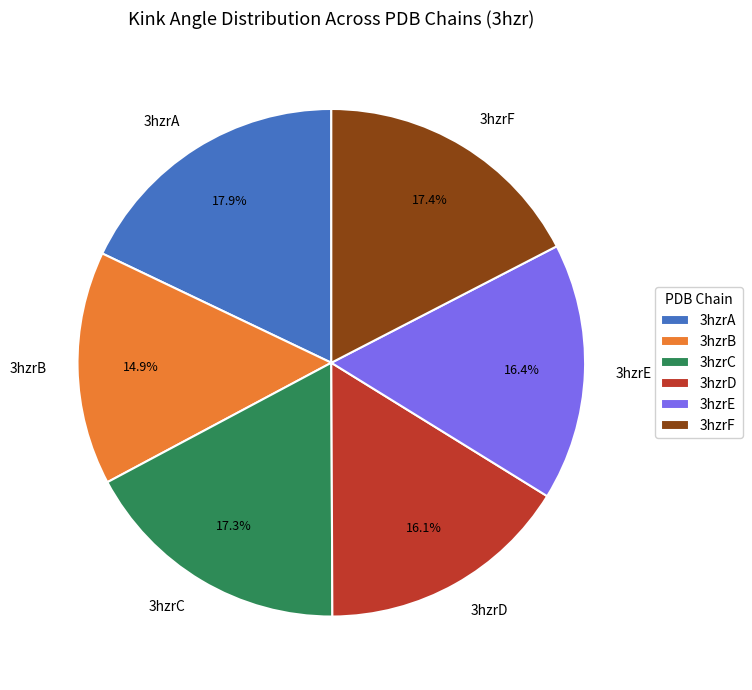

To the nearest percent, what is the combined percentage of 3hzrF and 3hzrE?

34%